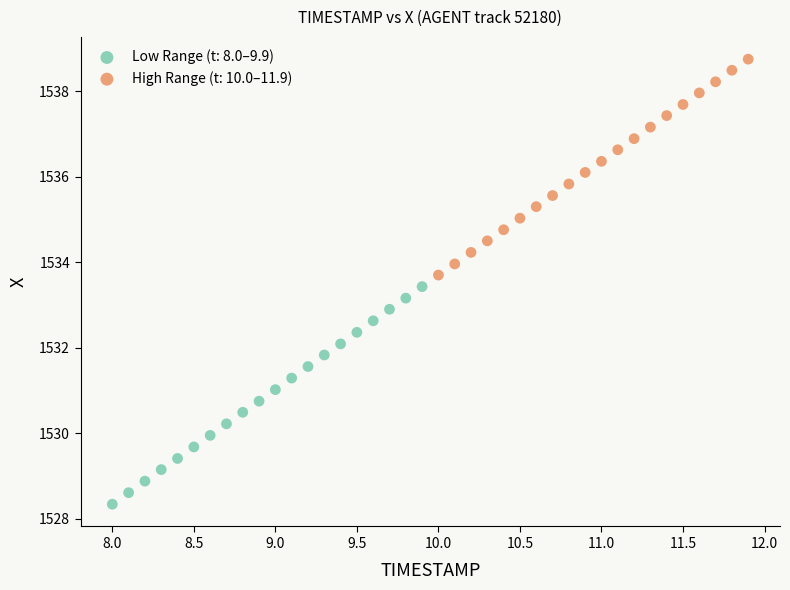

Which series has the widest spread of Y values?

Low Range (t: 8.0–9.9)